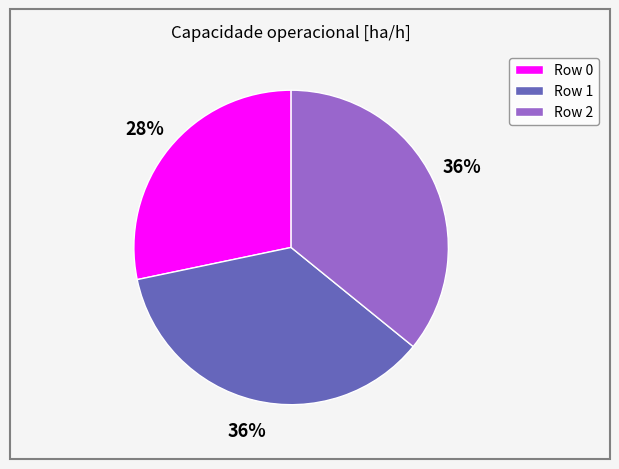

Combined, do Row 1 and Row 2 account for over 50%?

Yes